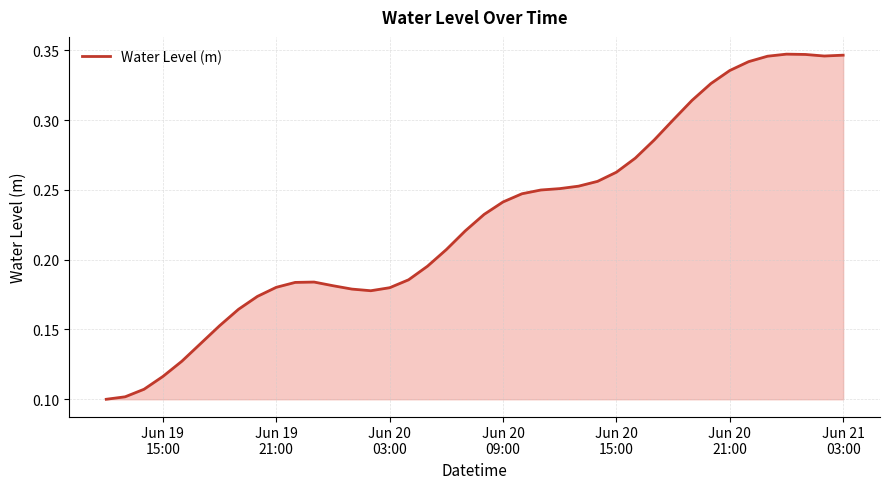

How many interior local peaks (higher than both neighbors) does the data have?

2